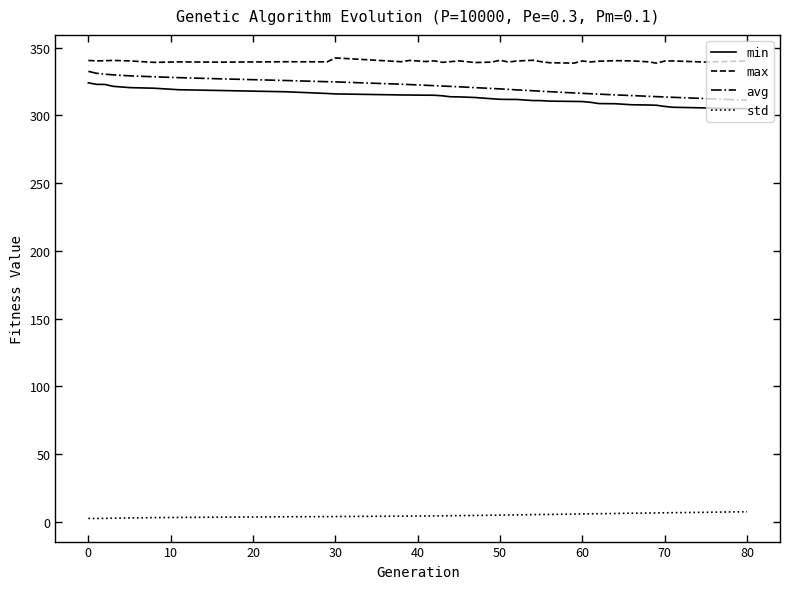

What is the greatest value displayed?

342.5